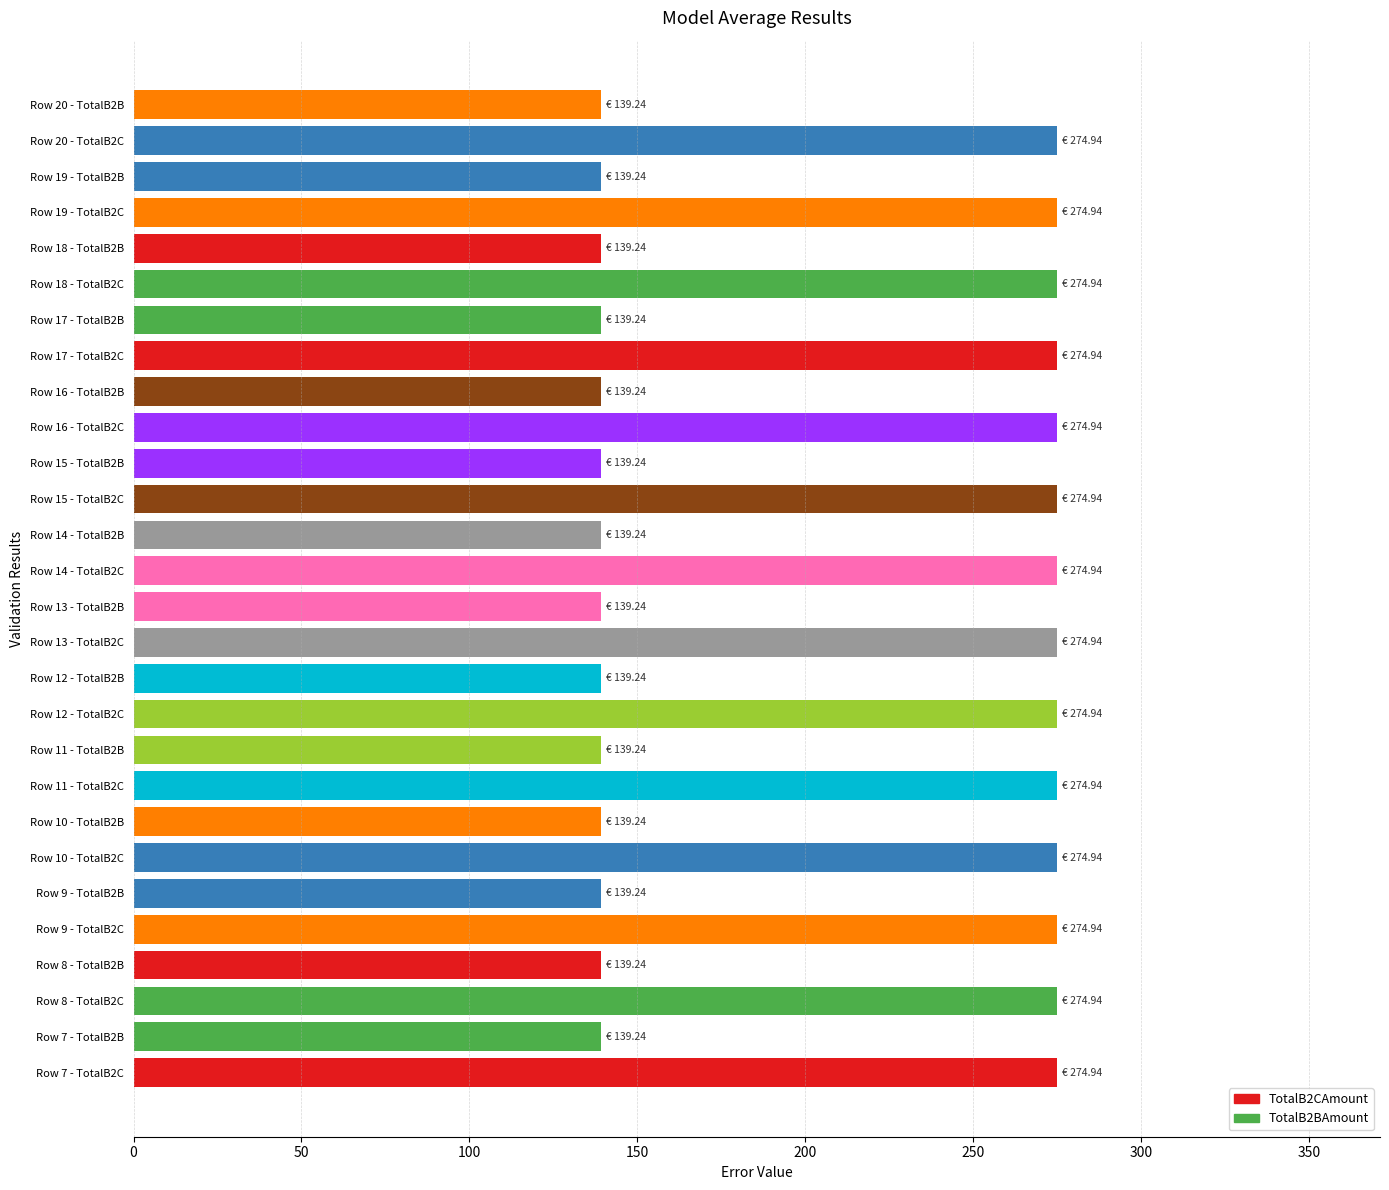

Reading top to bottom, transcribe all the data shown in this chart.

139.2	274.9	139.2	274.9	139.2	274.9	139.2	274.9	139.2	274.9	139.2	274.9	139.2	274.9	139.2	274.9	139.2	274.9	139.2	274.9	139.2	274.9	139.2	274.9	139.2	274.9	139.2	274.9